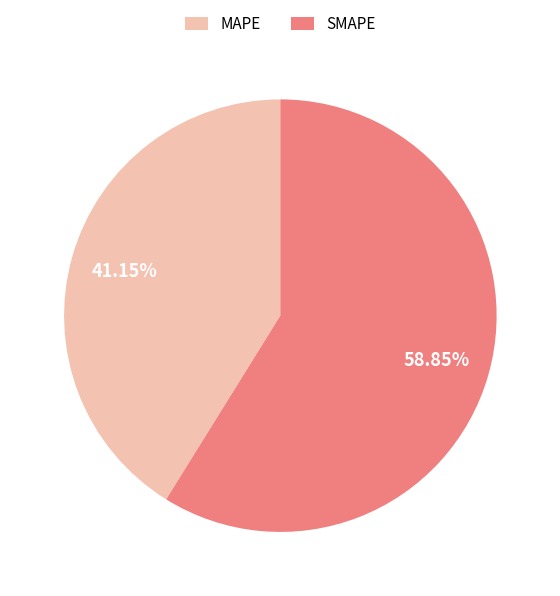

To the nearest percent, what percentage of the pie is MAPE?

41%